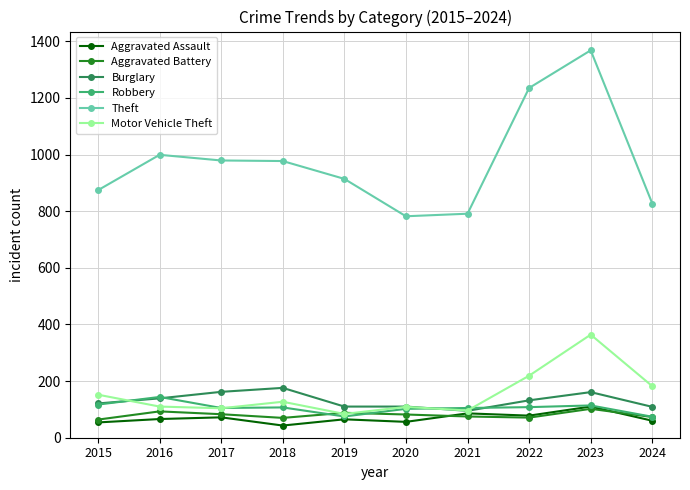

At which label does Aggravated Battery first exceed 82?

2016